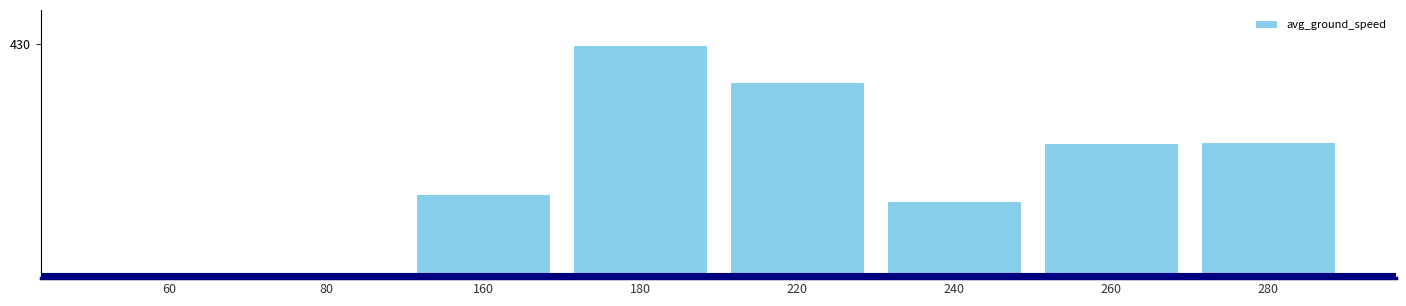

Between 80 and 260, which is larger?

260